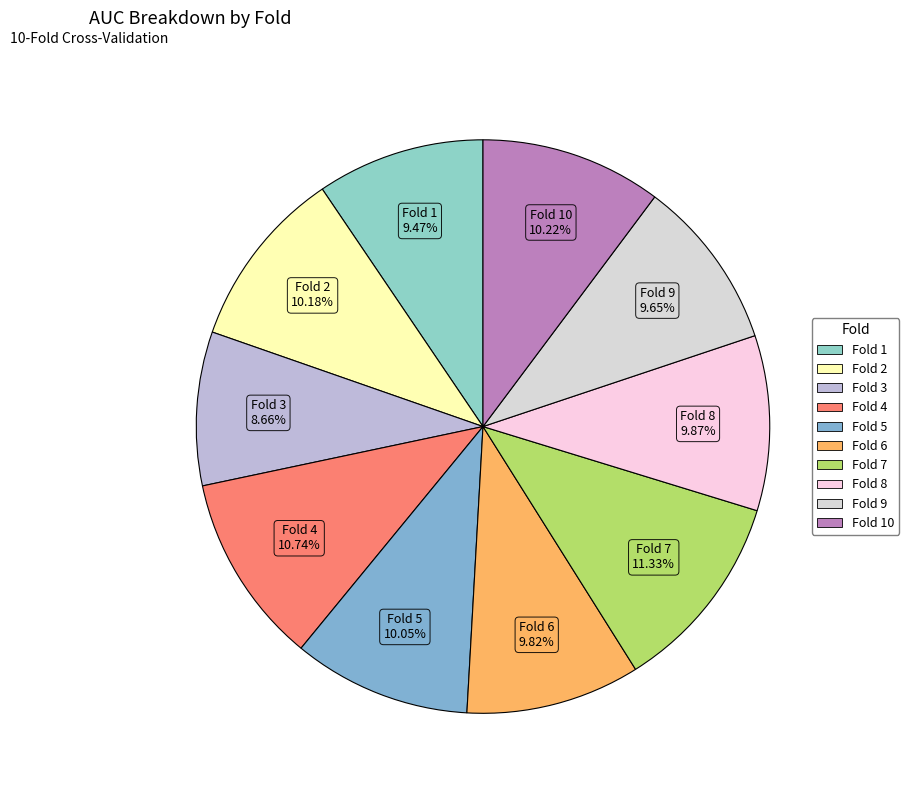

To the nearest percent, what is the difference between the largest and smallest slice percentages?

3%